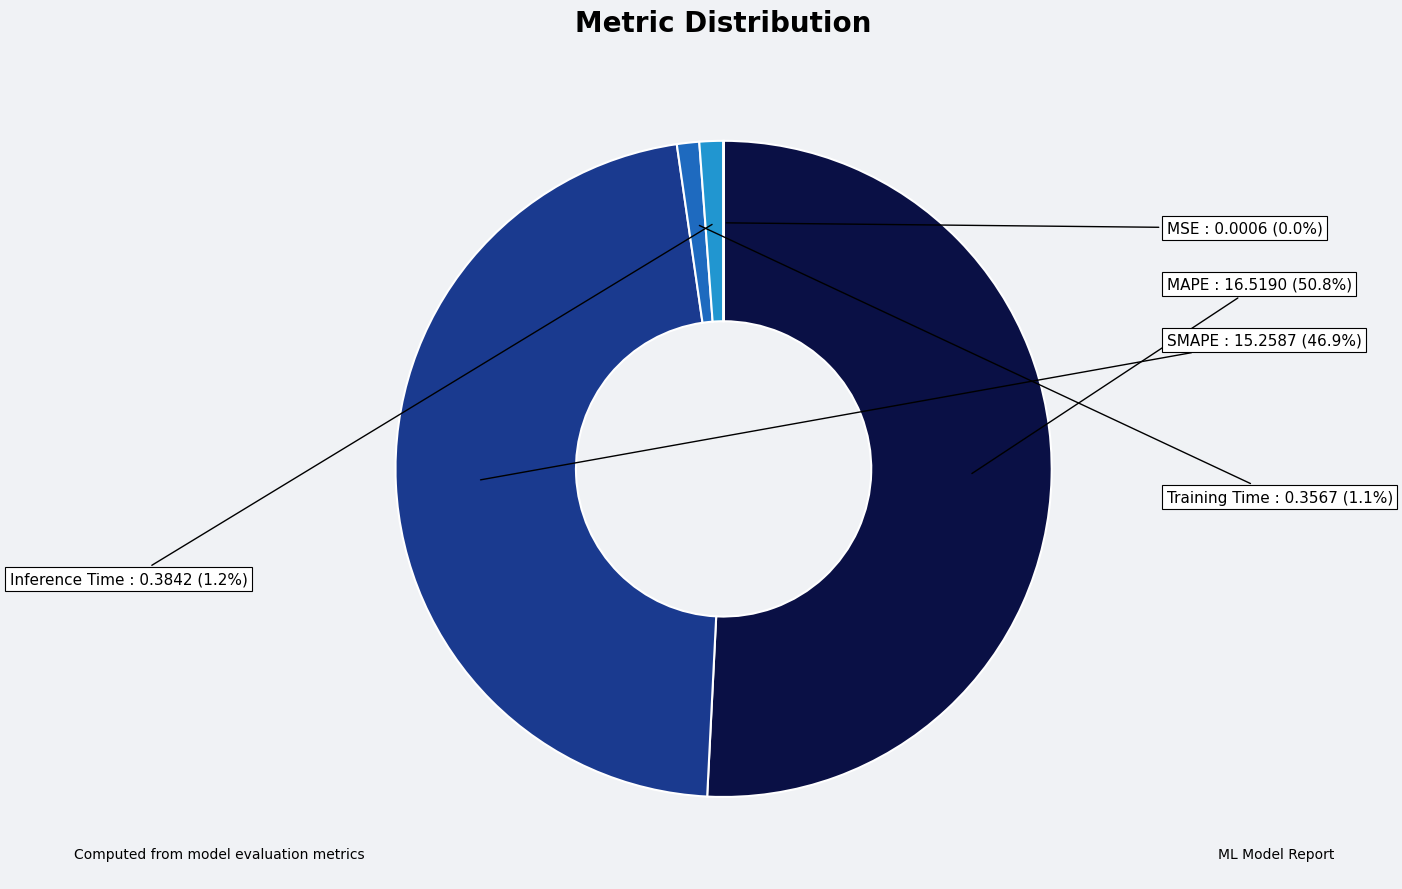

Is there any slice that represents more than half of the pie?

Yes